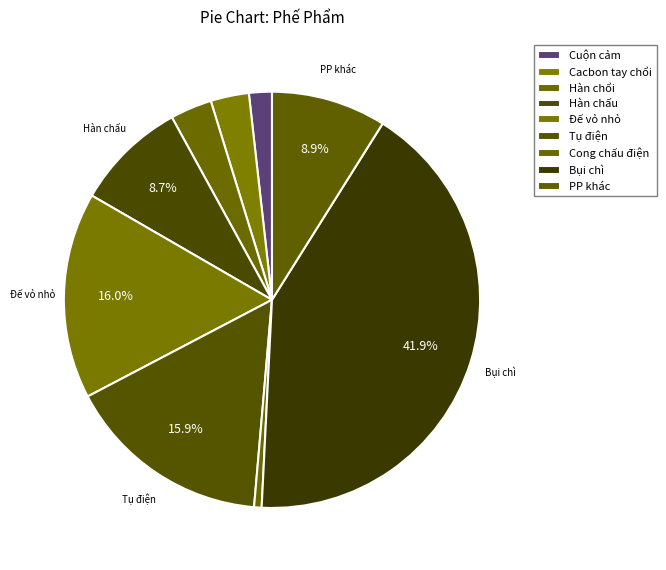

Count the number of slices in the pie.

9